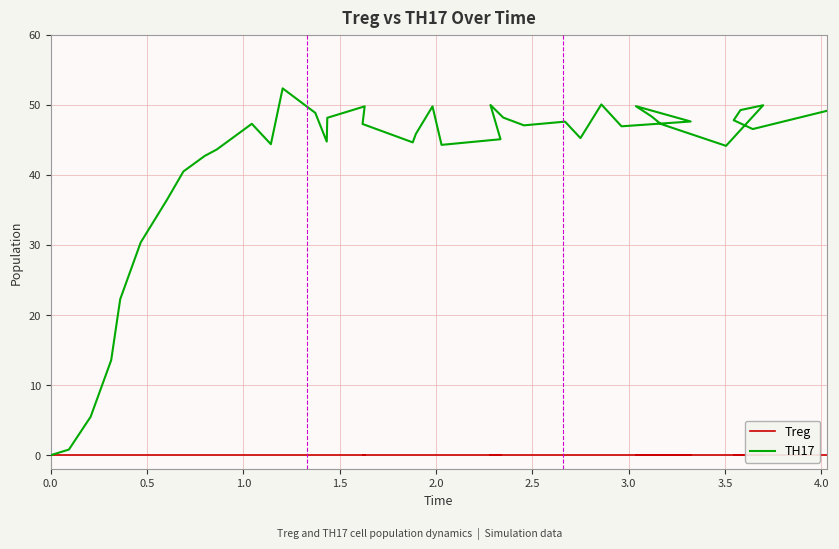

Which series has the widest spread of values?

TH17